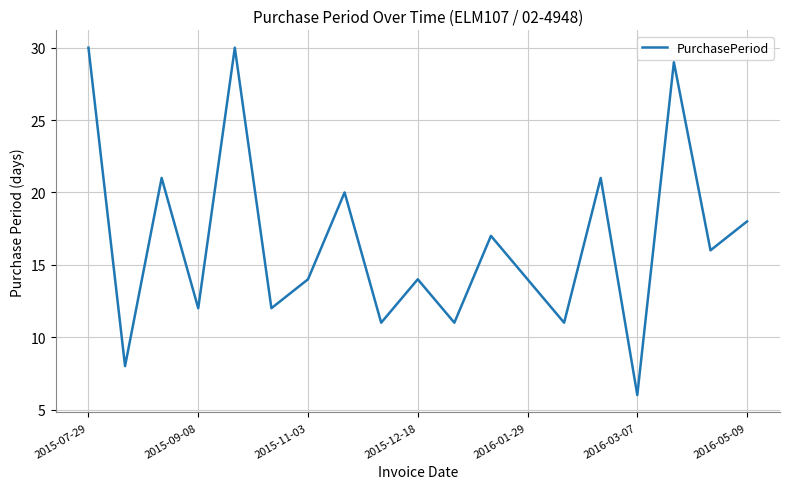

What is the difference between the second highest and minimum values?

24